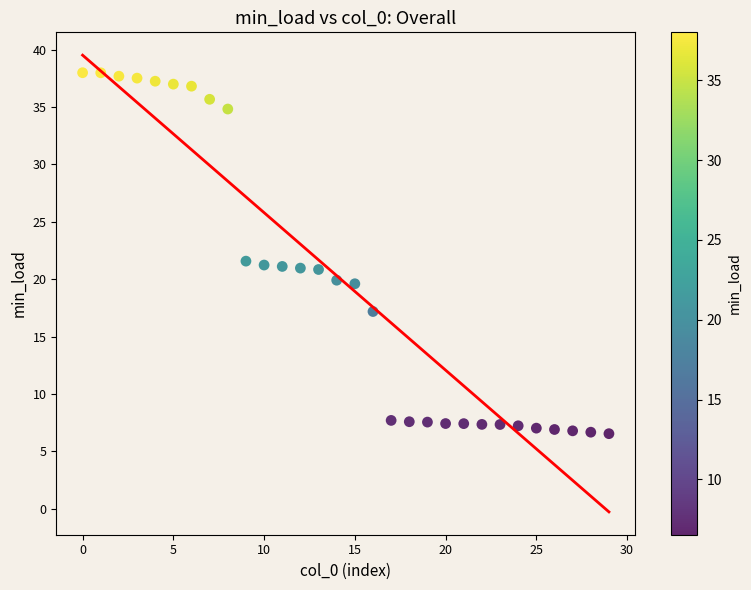

What is the range of Y values (max minus min)?

31.5